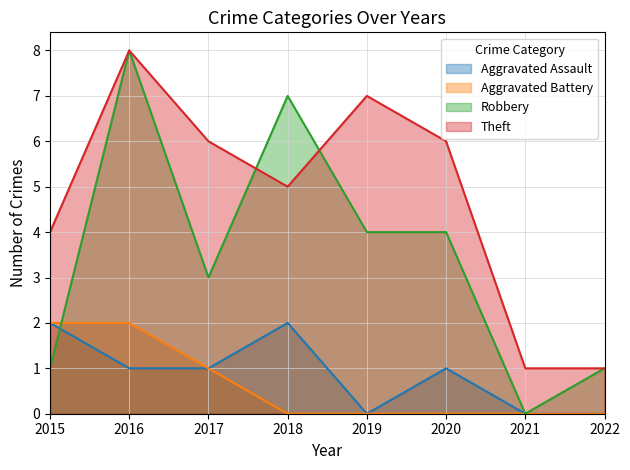

What are all the series names shown in the legend?

Aggravated Assault, Aggravated Battery, Robbery, Theft